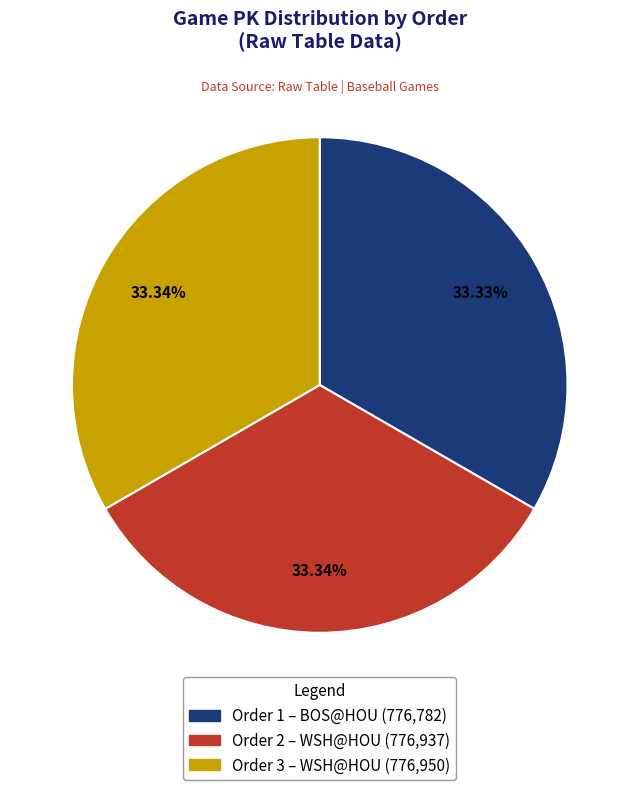

Does any single category account for the majority?

No